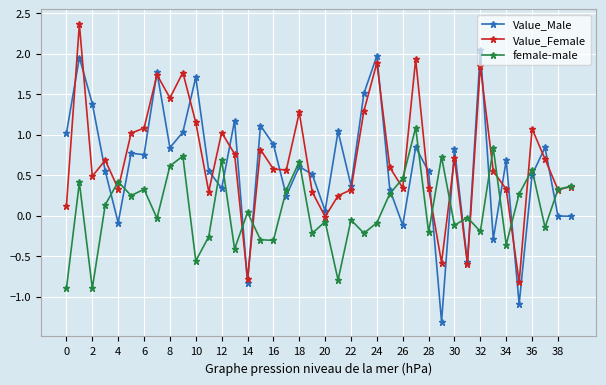

How many lines are shown in the chart?

3